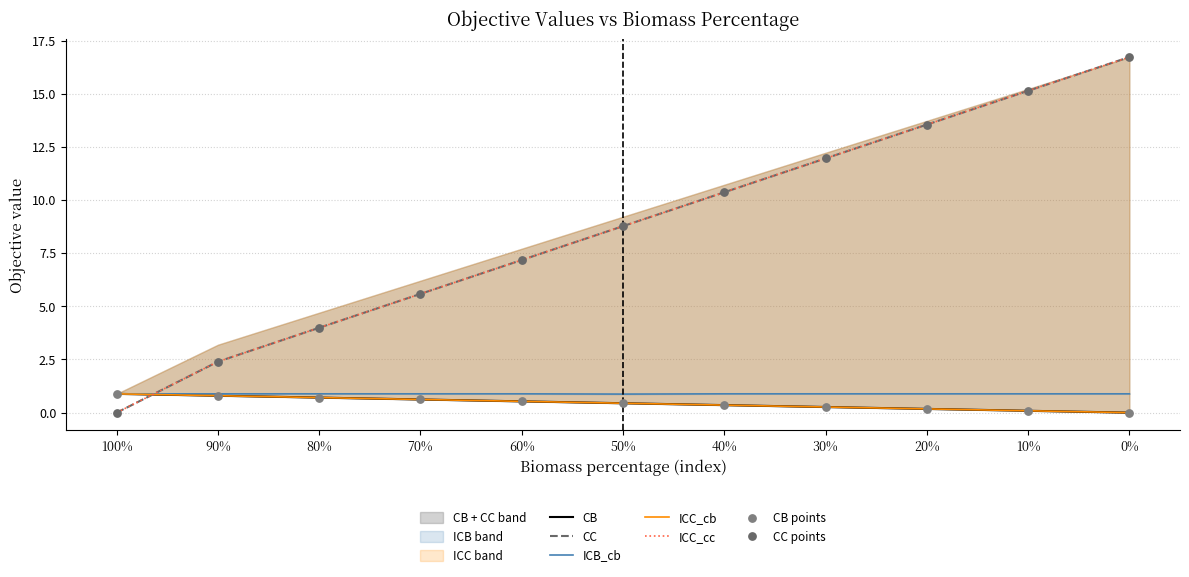

Which series reaches the minimum Y coordinate?

CB